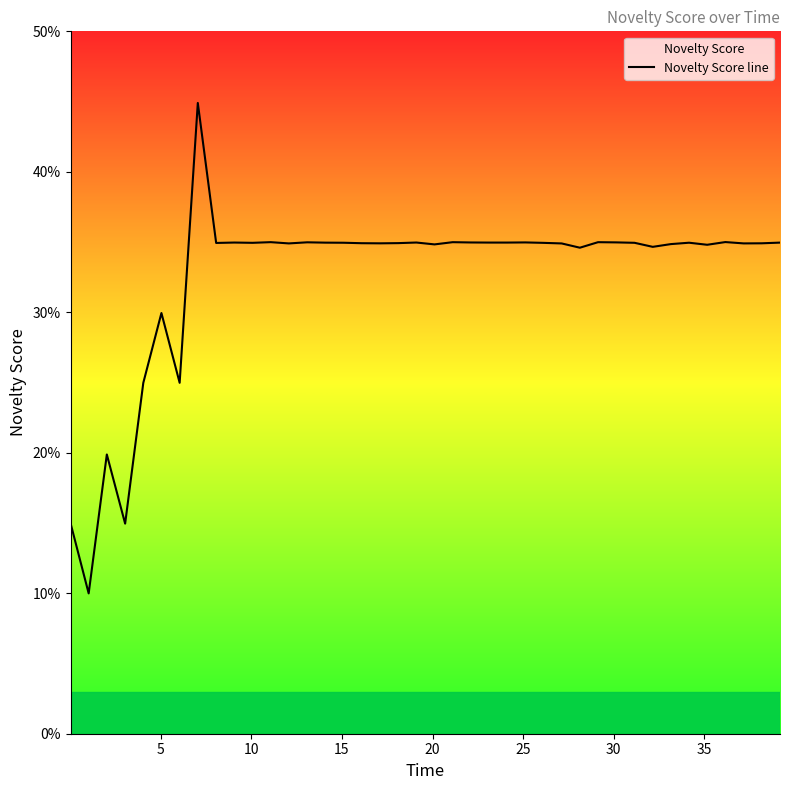

How many values are between 0 and 1?

40